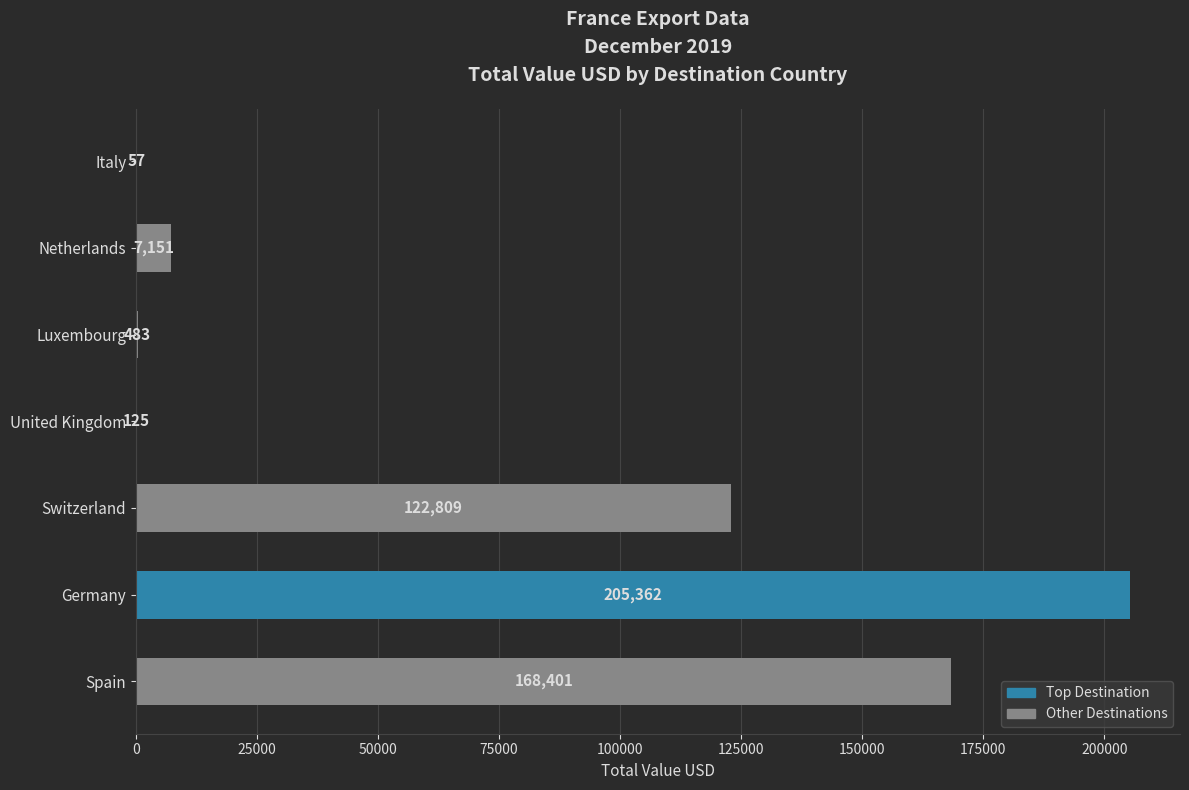

The value at Netherlands is 7151.1. True or false?

True